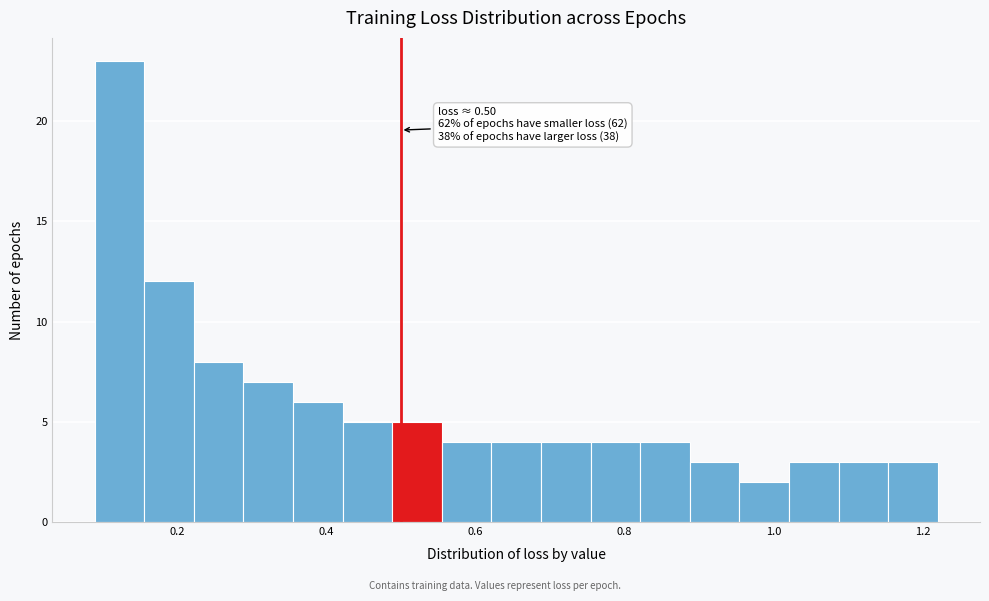

Read against the x-axis, roughly where is the centre of the tallest bar?

0.12